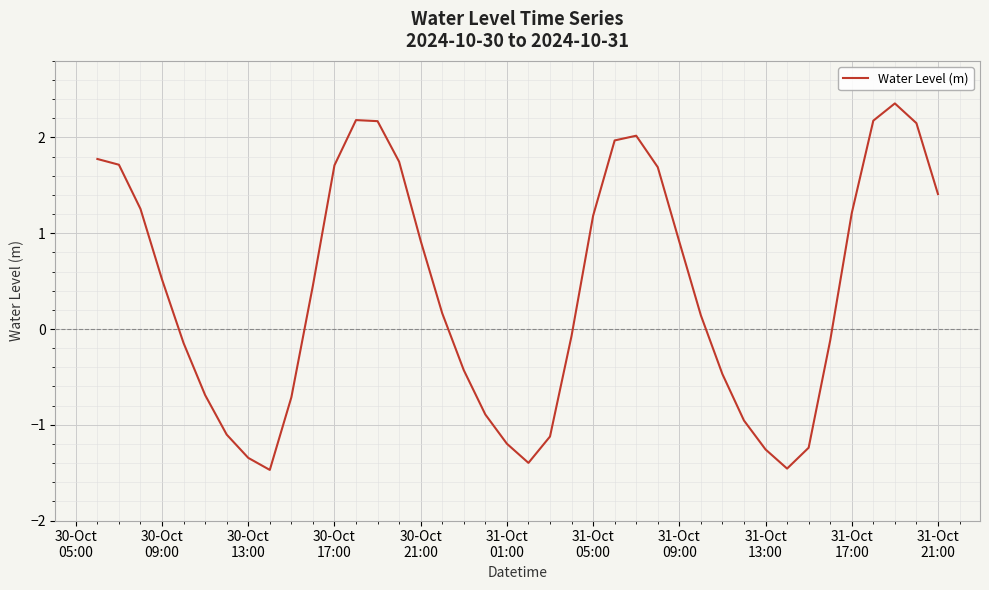

Count the number of data series in this chart.

1